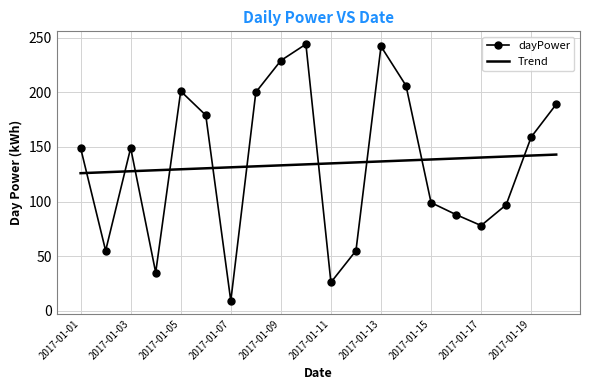

Which series has the largest range (max minus min)?

dayPower